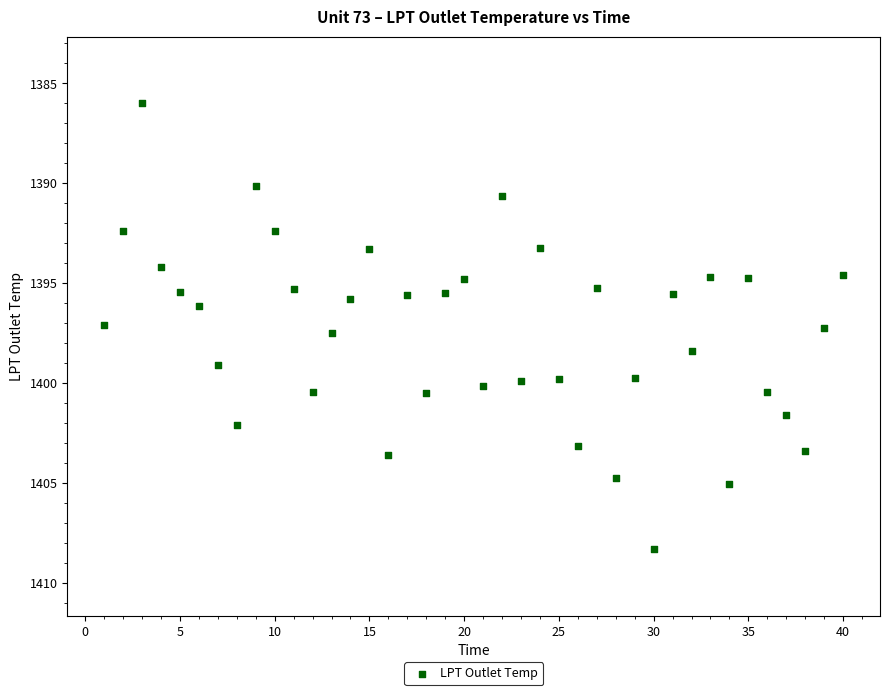

What is the range of X values (max minus min)?

39.0